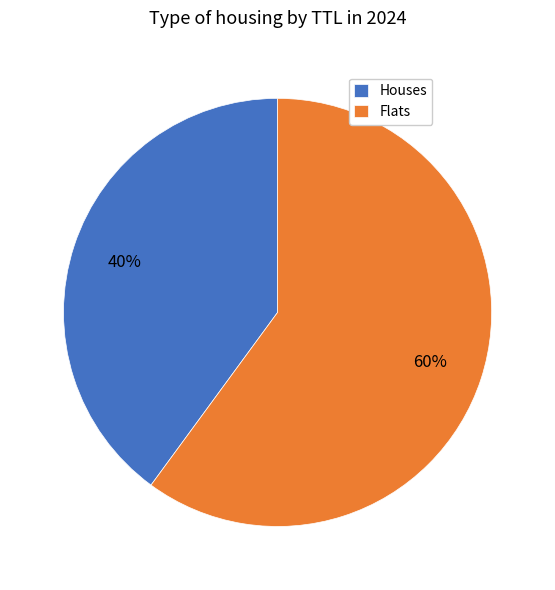

Which category has the smallest portion of the pie?

Houses